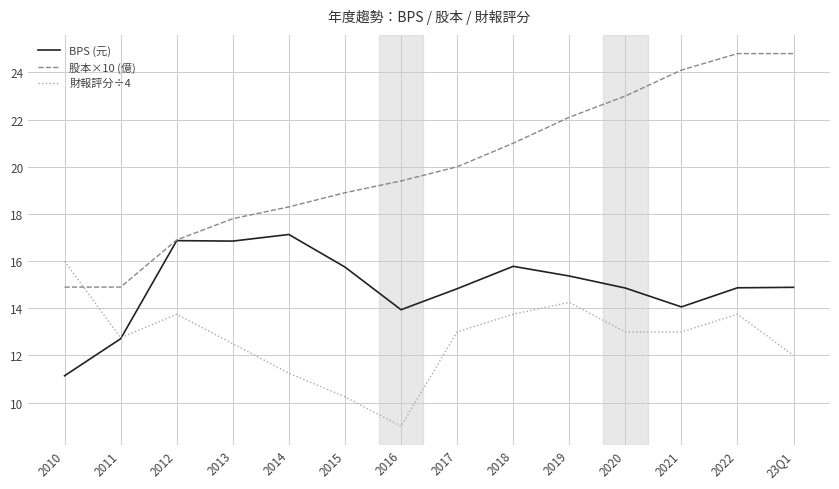

What is the total value across all series at 2014?

46.7